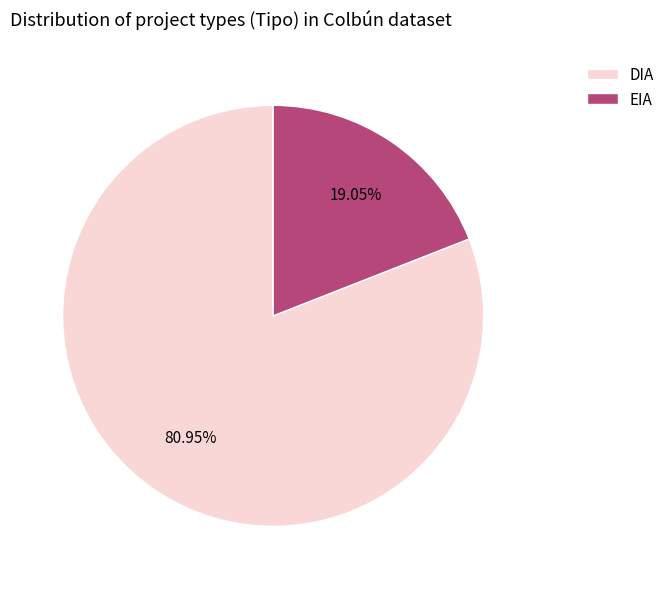

Which has a higher value, DIA or EIA?

DIA